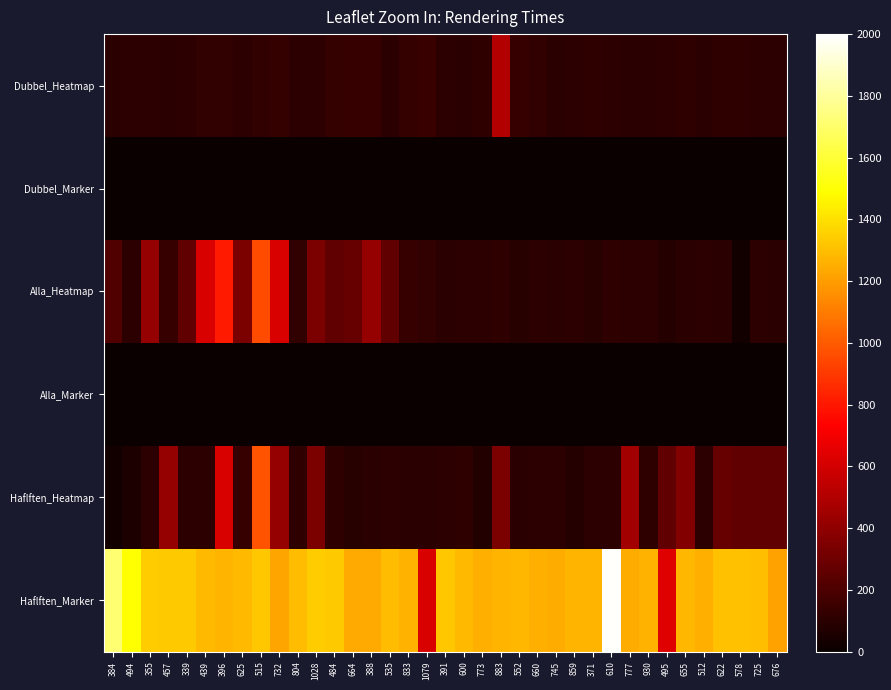

Which label corresponds to the largest value in the chart?

610